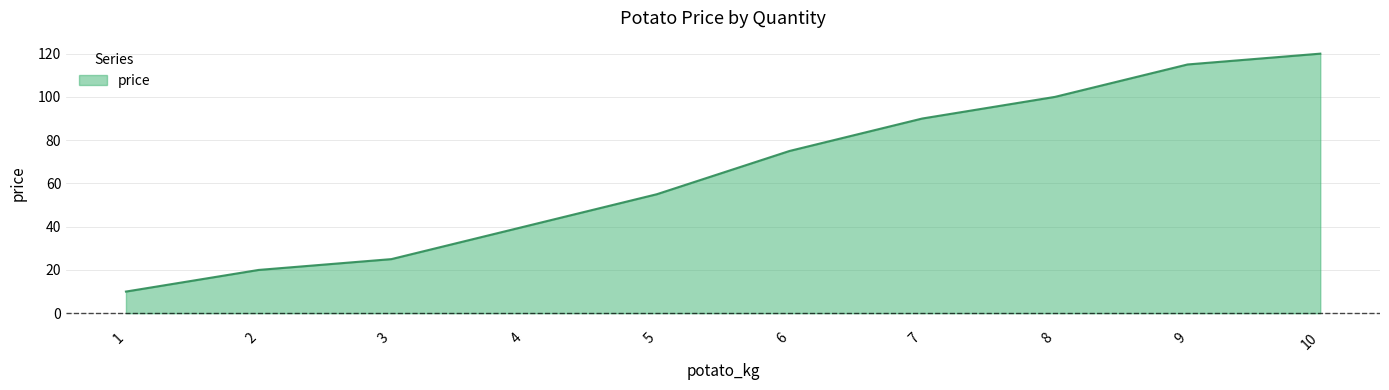

Rank the categories by value from lowest to highest.

1, 2, 3, 4, 5, 6, 7, 8, 9, 10